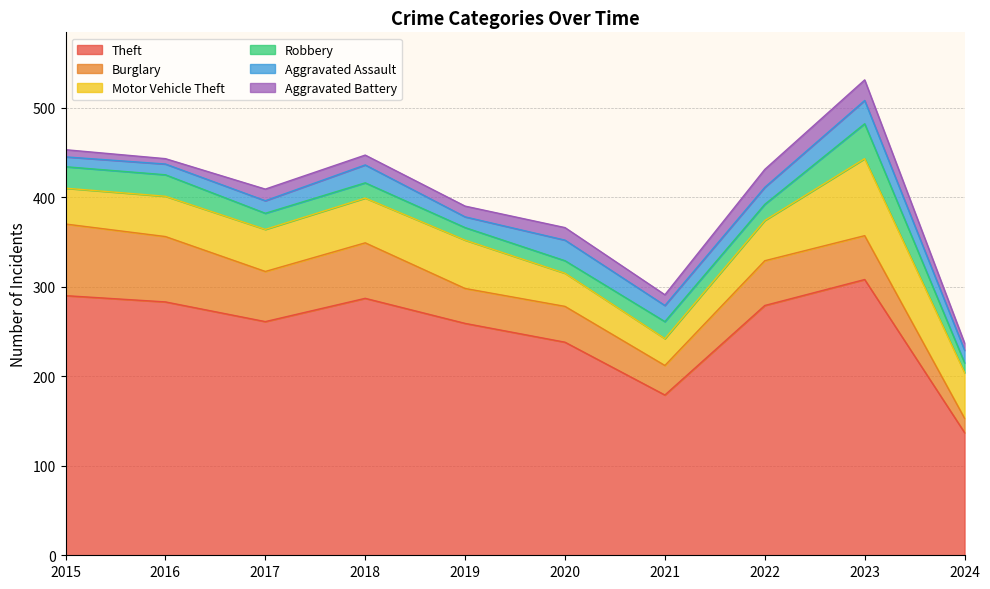

What is the approximate value of Burglary at 2024, to the nearest 5?

15